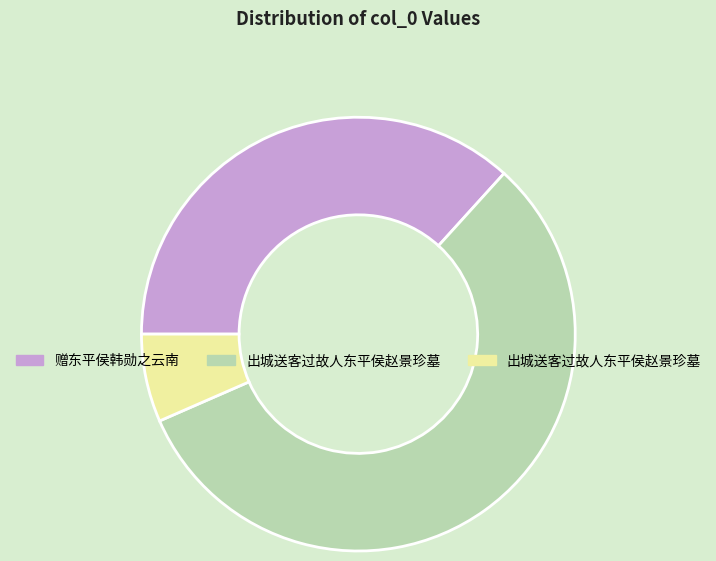

Is there a majority slice in this chart?

Yes